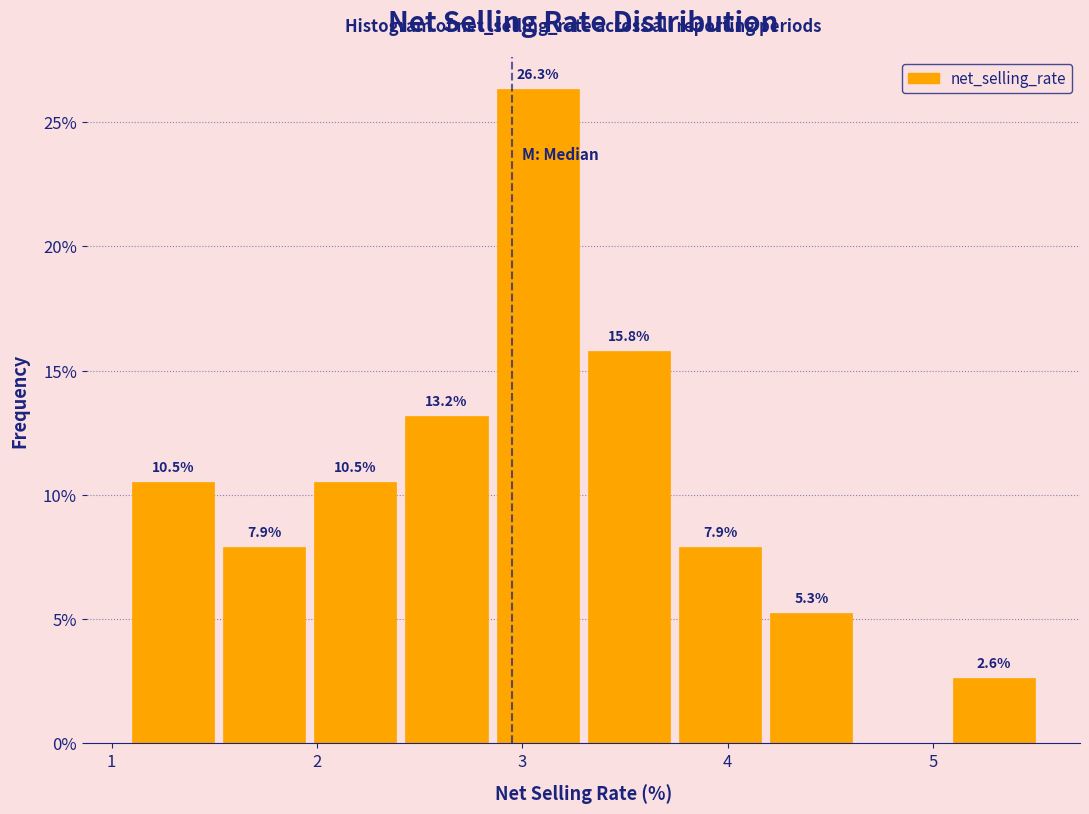

Which range on the x-axis has the tallest bar?

2.9 to 3.3